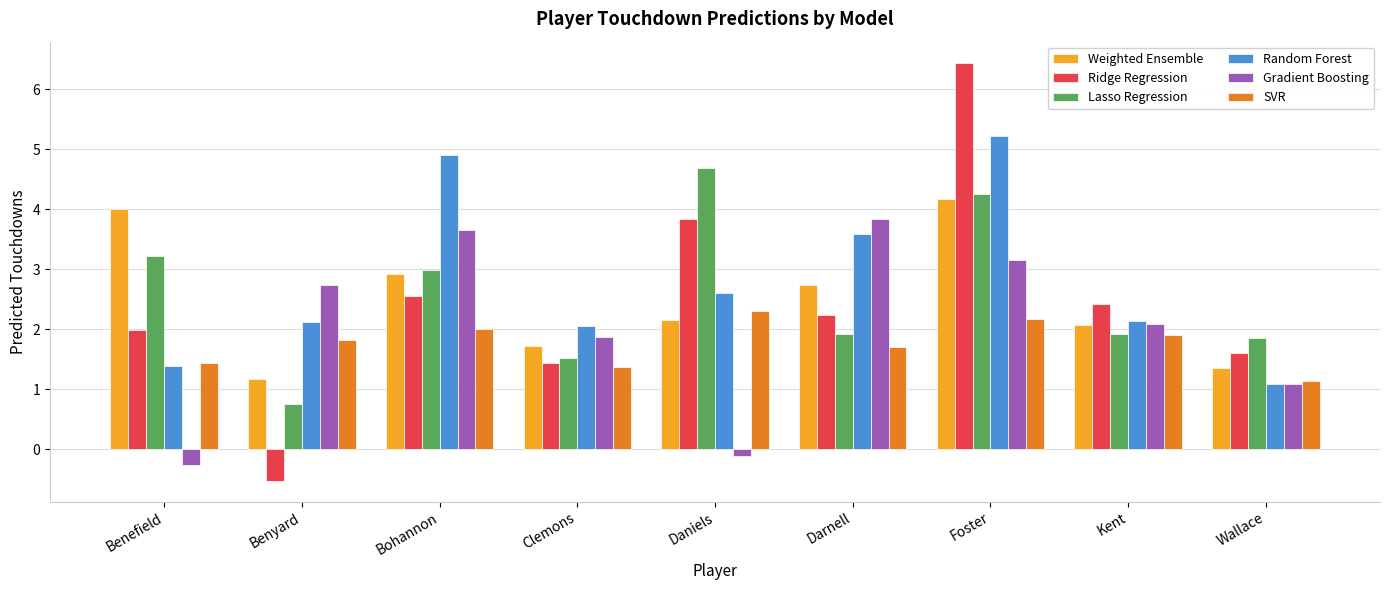

What position from the right is Daniels?

5